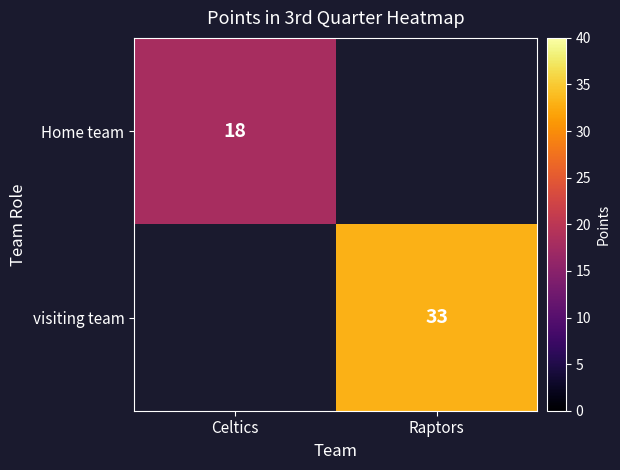

What is the maximum value shown in the chart?

33.0